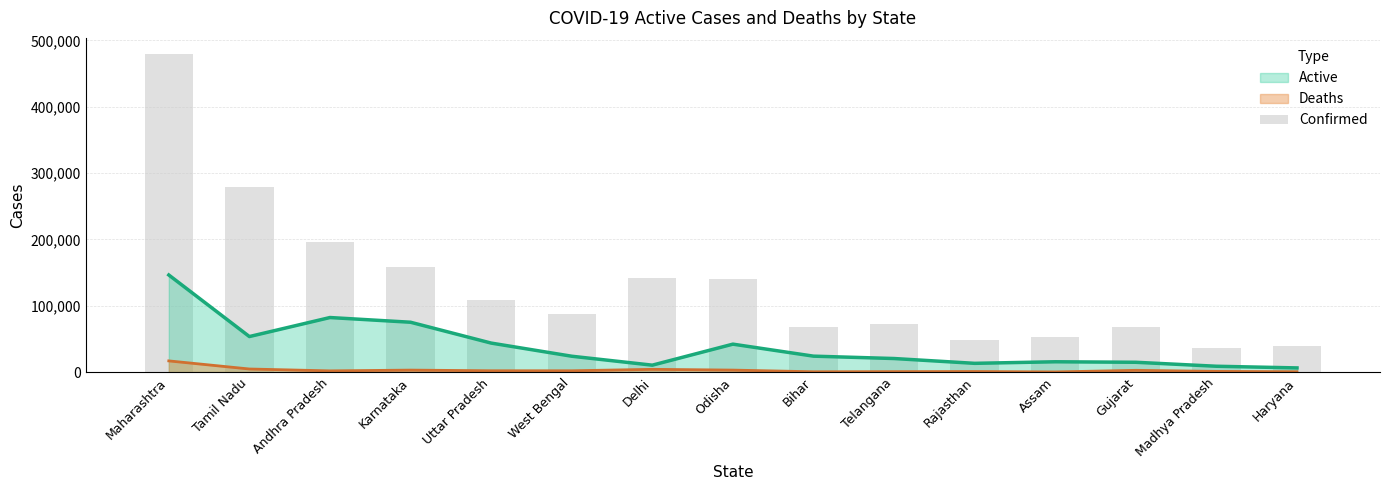

What is the value of the 10th bar from the left?

73050